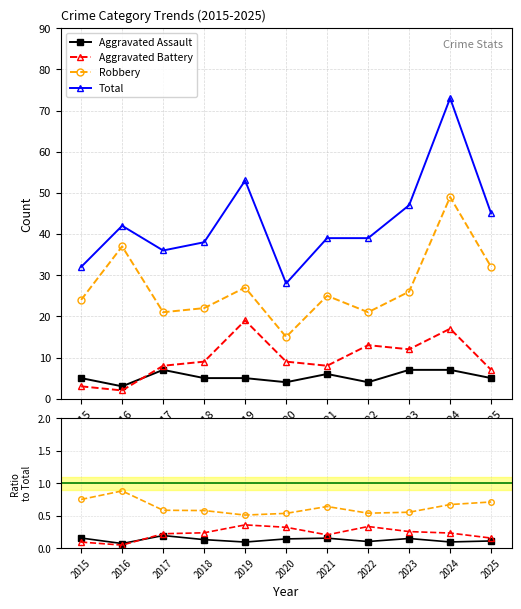

At which label is Aggravated Assault closest to 0?

2016